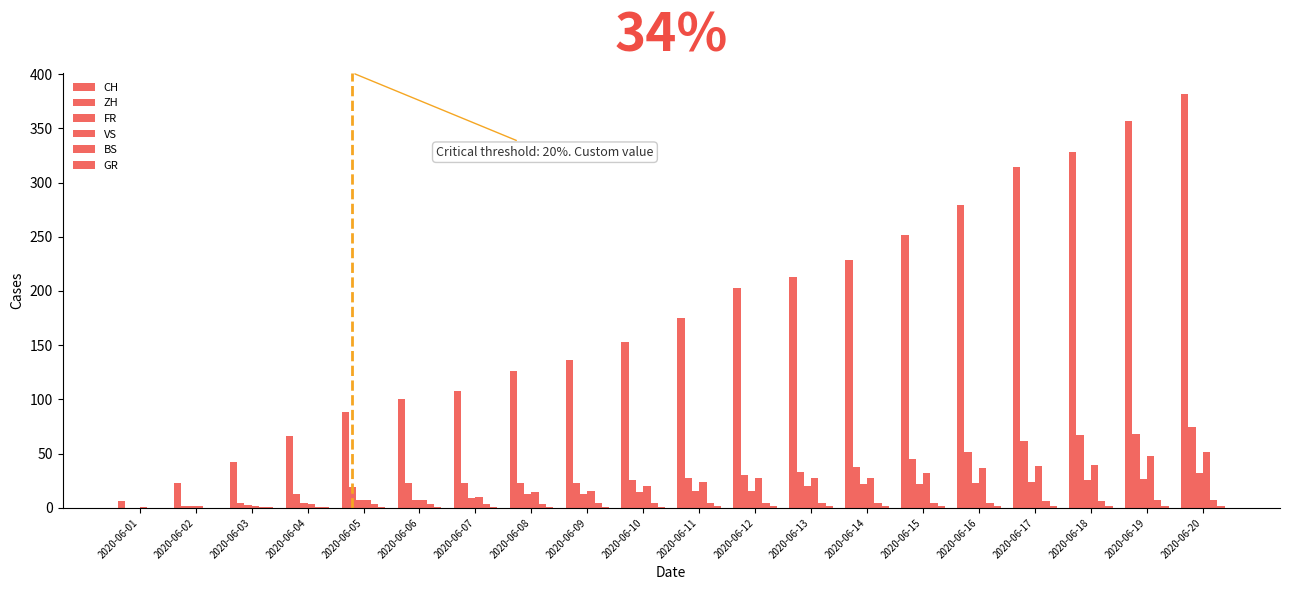

How many values in FR are above zero?

19